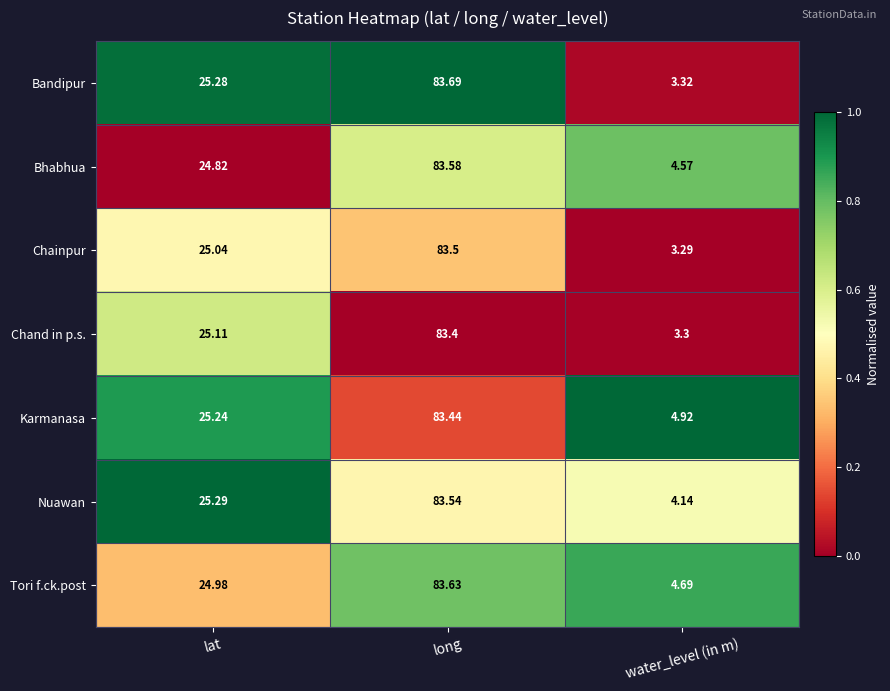

At which category is the sum across all series the highest?

long